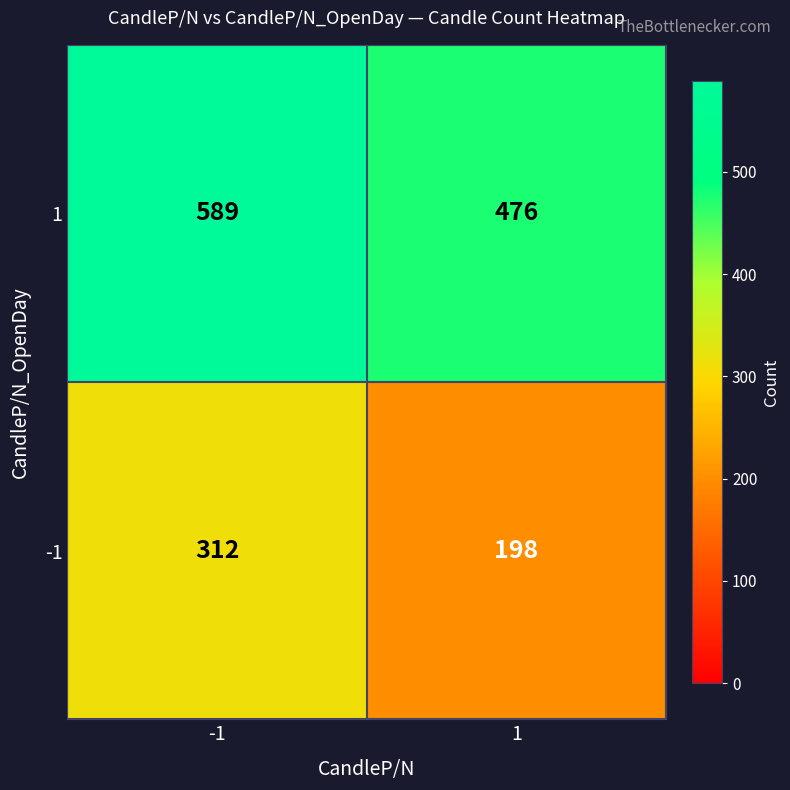

Between -1 and 1, which series saw the biggest shift?

-1